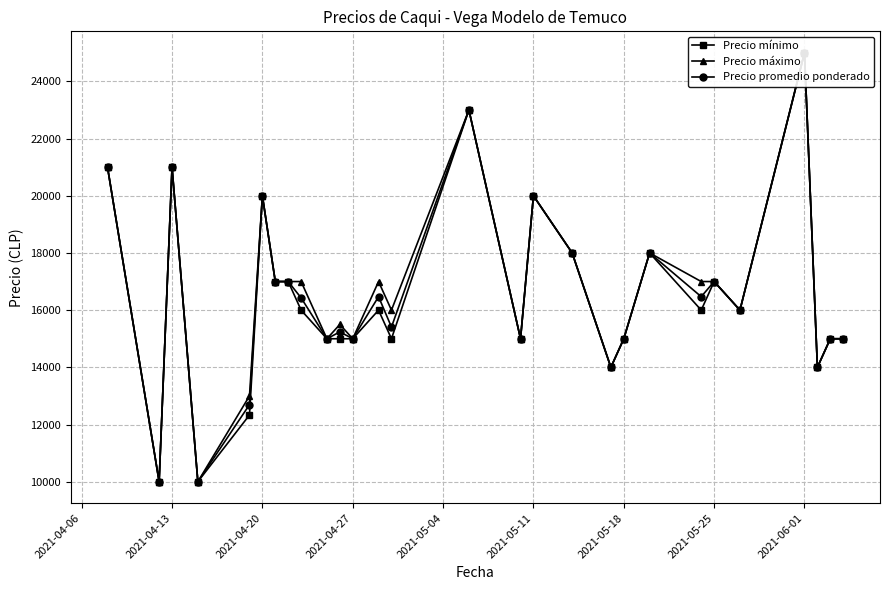

What is the average value of the Precio mínimo series?

16476